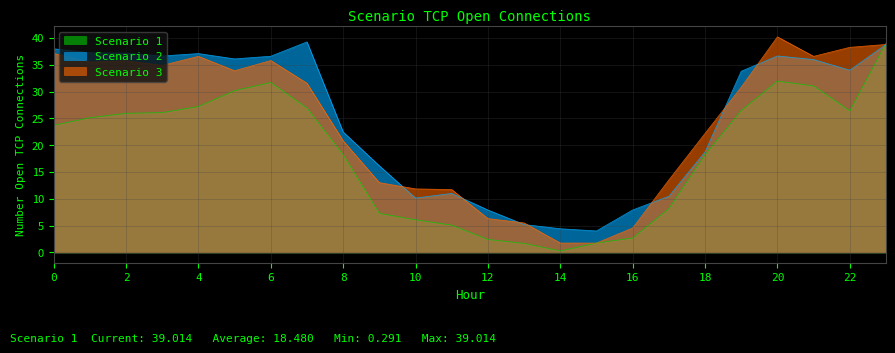

What is the difference between the maximum and minimum values in the Scenario 2 series?

35.2